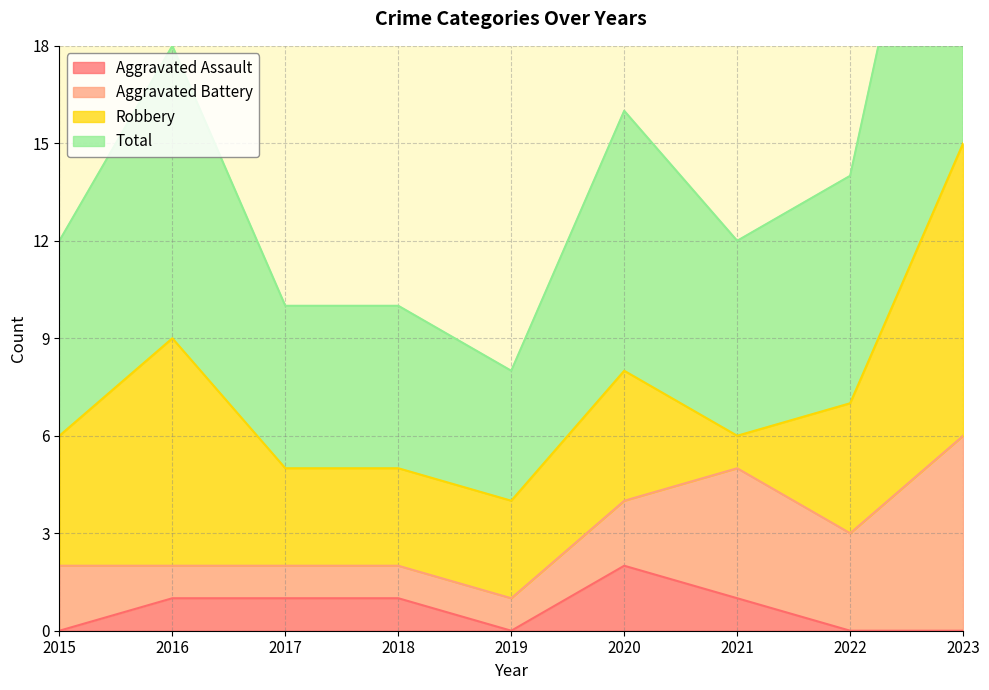

Does the chart have visible grid lines?

Yes